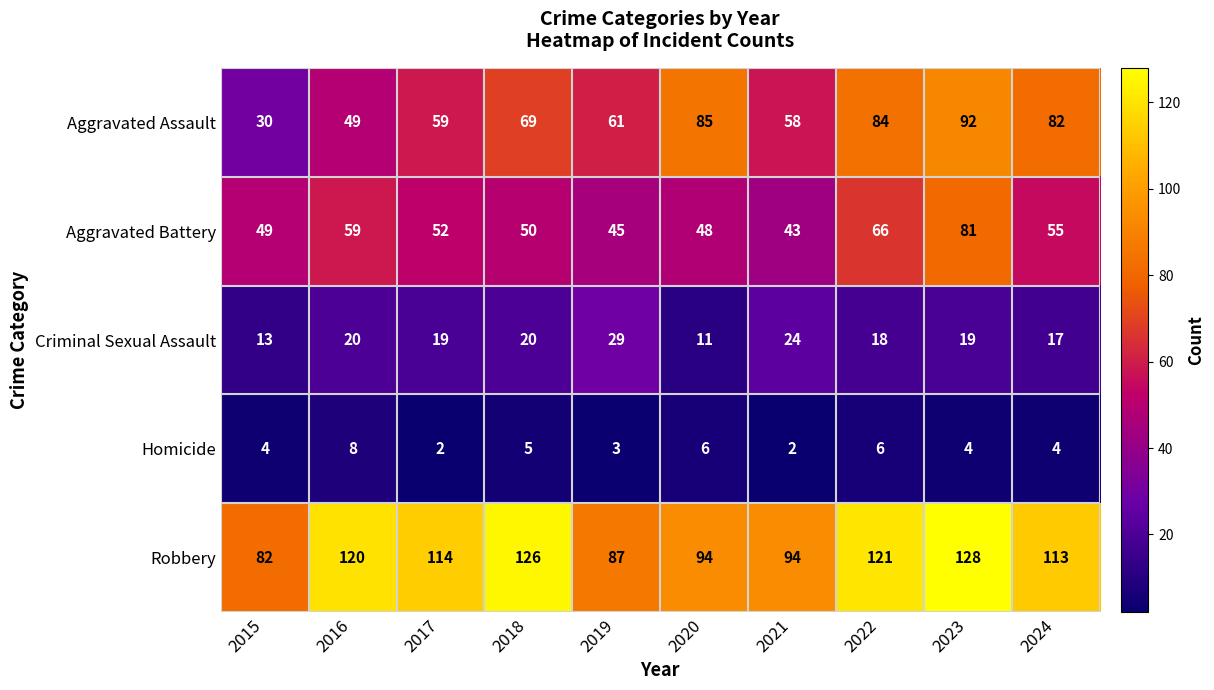

What is the sum of all Robbery values?

1079